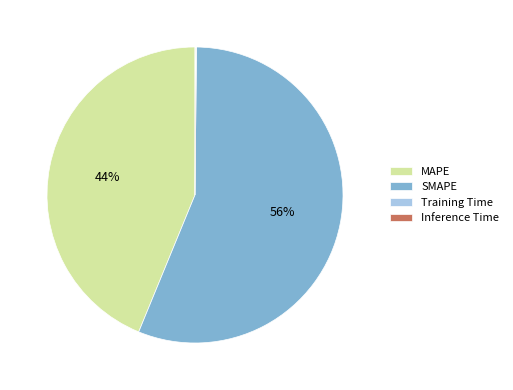

To the nearest percent, what portion does SMAPE represent?

56%